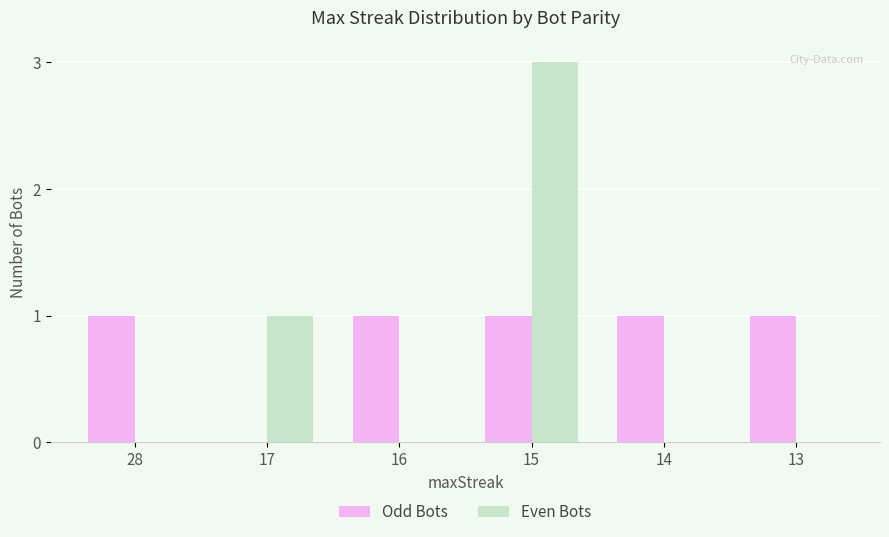

How many data points does each series have?

6